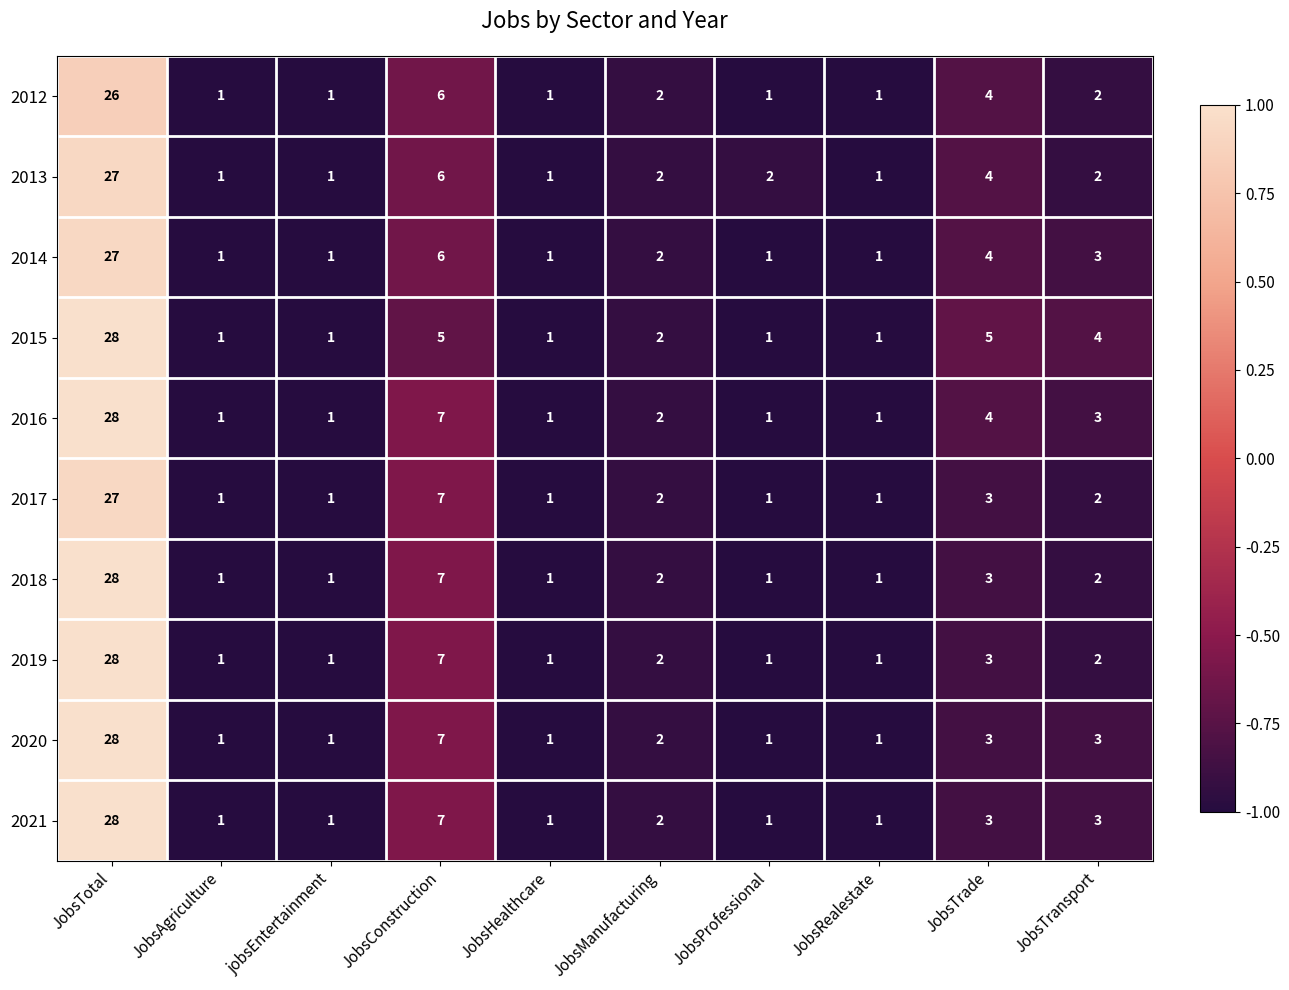

How many distinct data groups are displayed?

10